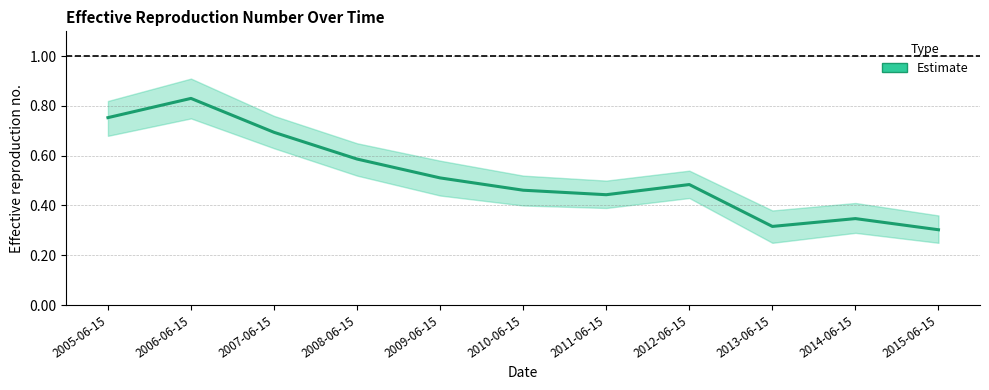

Rank the categories by value from highest to lowest.

2006-06-15, 2005-06-15, 2007-06-15, 2008-06-15, 2009-06-15, 2012-06-15, 2010-06-15, 2011-06-15, 2014-06-15, 2013-06-15, 2015-06-15